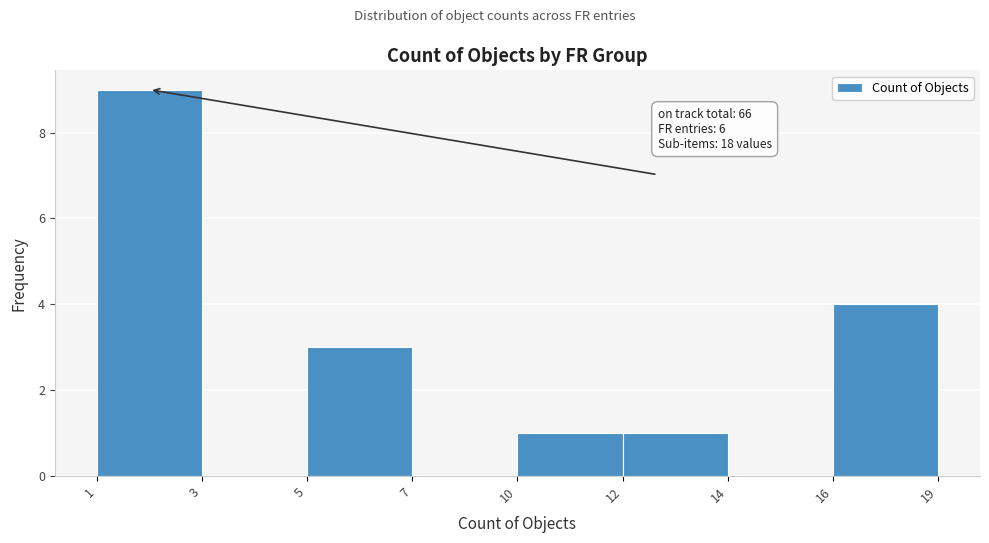

Reading left to right, what are all the values shown in this chart?

1=9	3=0	5=3	7=0	10=1	12=1	14=0	16=4